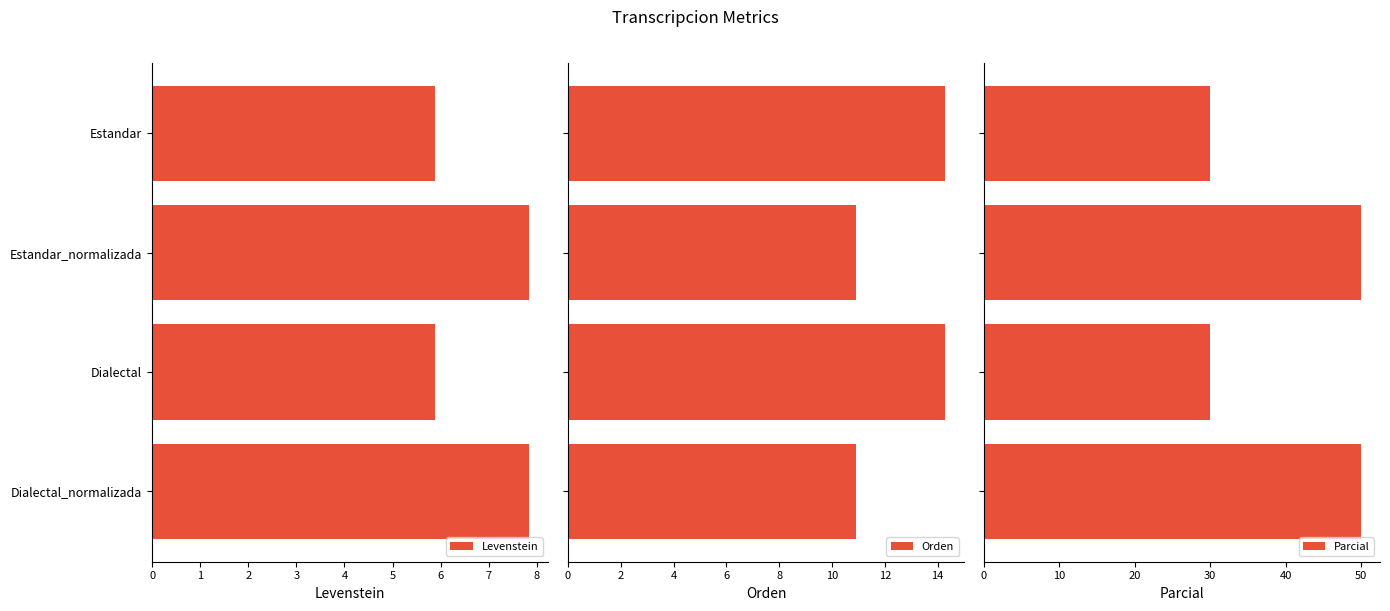

What is the difference between the maximum and minimum values in the Parcial series?

20.0